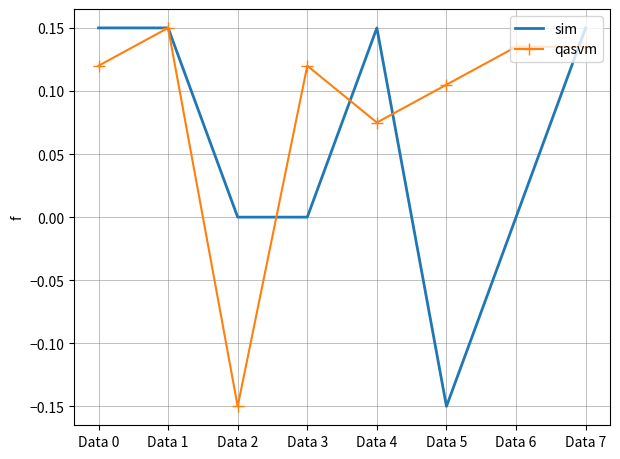

How many negative values does the qasvm series have?

1